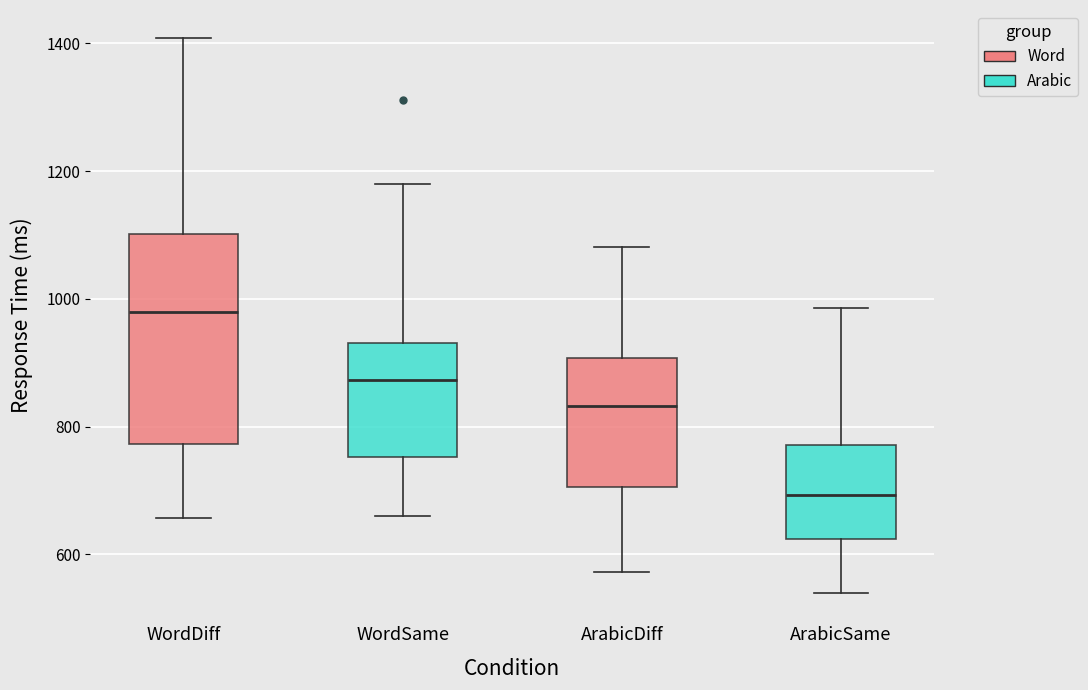

Where is the upper edge of the box for ArabicSame on the y-axis? The values are not printed on the chart, so give them approximately, as read against the axis.

780